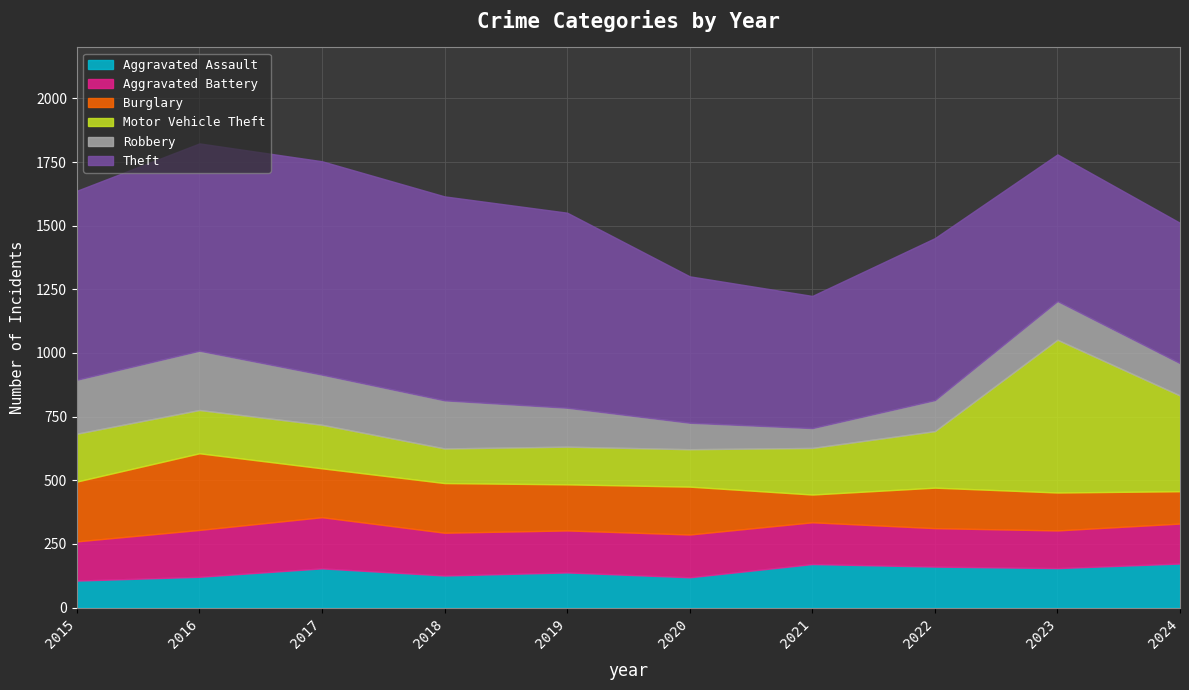

Does the chart display data point markers on the line(s)?

No